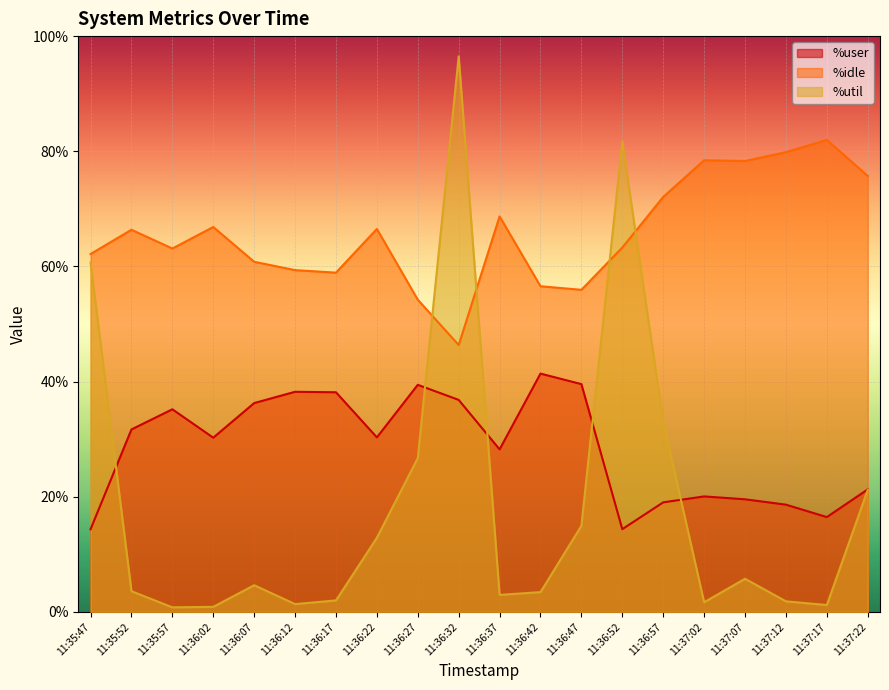

In %util, how many points are lower than both neighbors (excluding endpoints)?

5